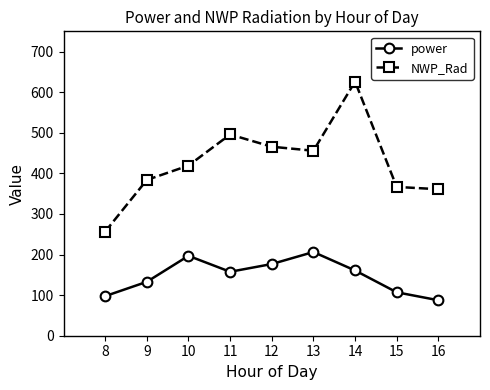

How many values in the power series exceed 157?

5